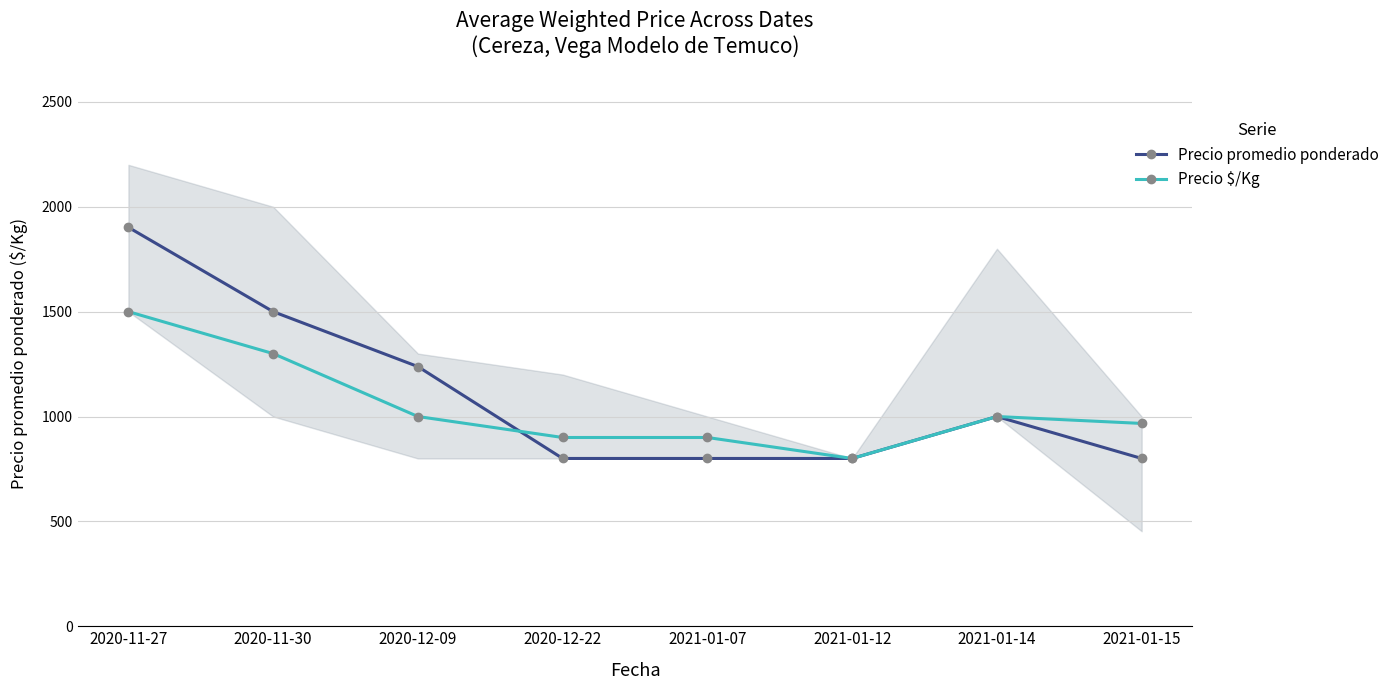

At 2021-01-14, list the series in order from largest to smallest.

Precio promedio ponderado, Precio $/Kg